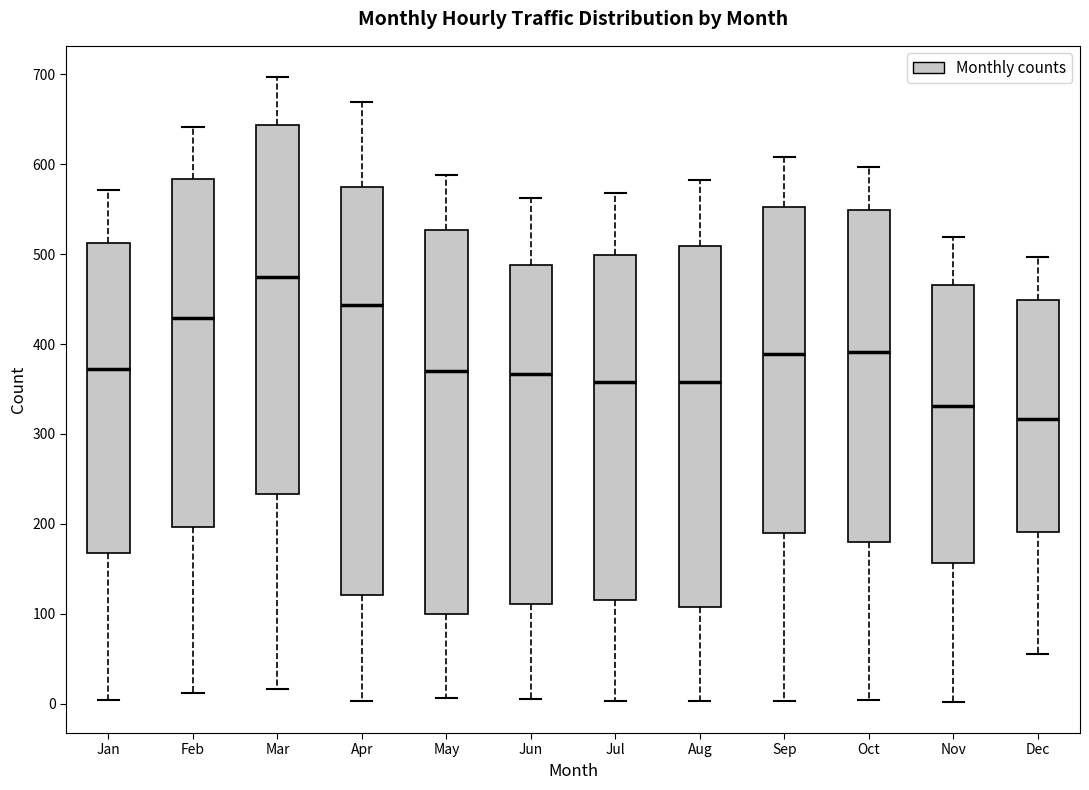

Which box has the highest median line?

Mar